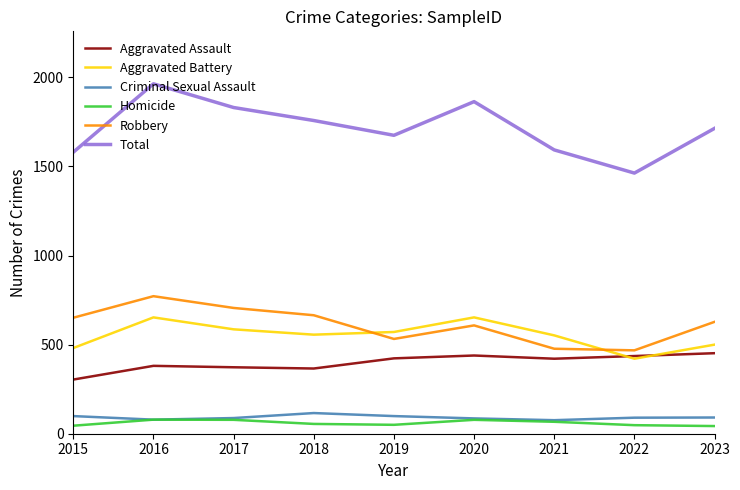

What is the difference between the highest and lowest values at 2019?

1625